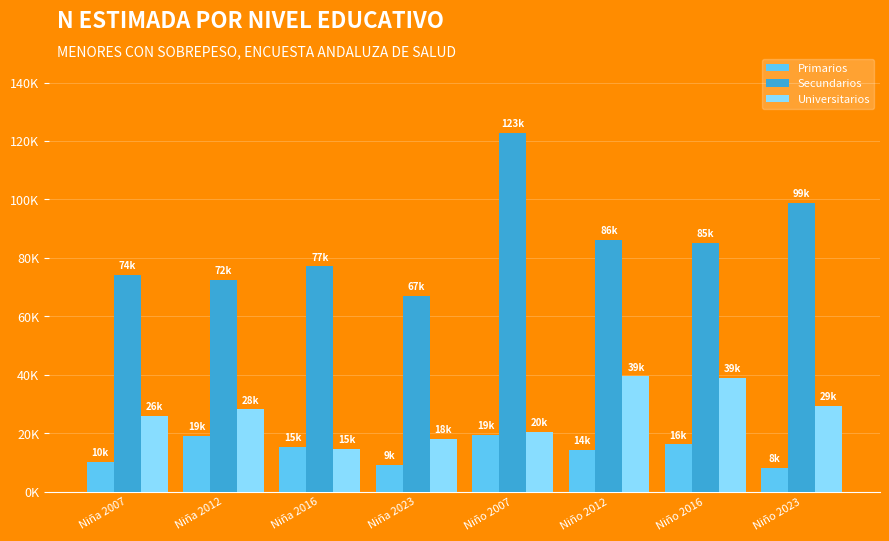

What is the difference between the Secundarios values at Niño 2023 and Niña 2007?

24693